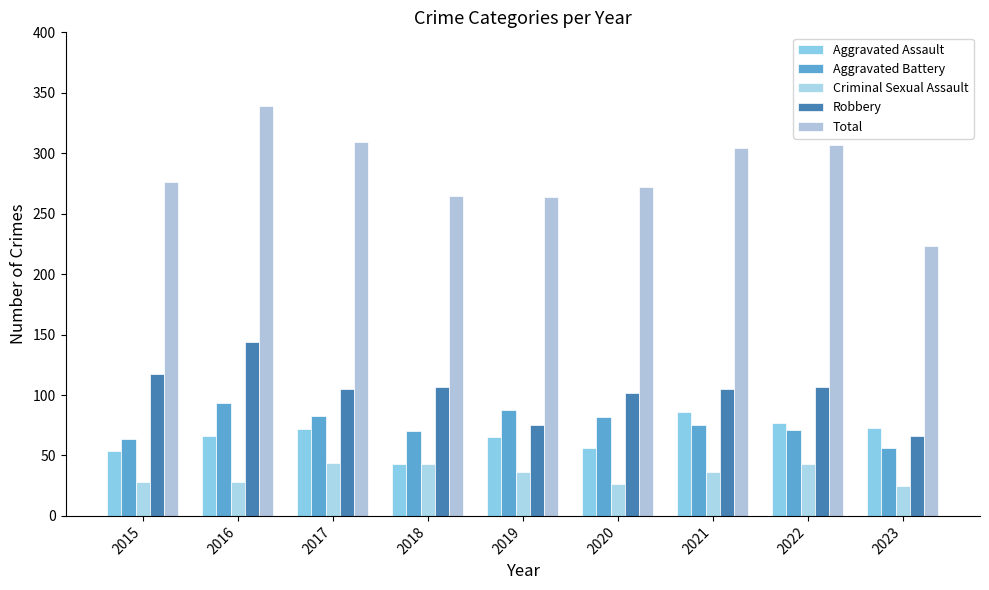

At how many categories does at least one series exceed 252?

8